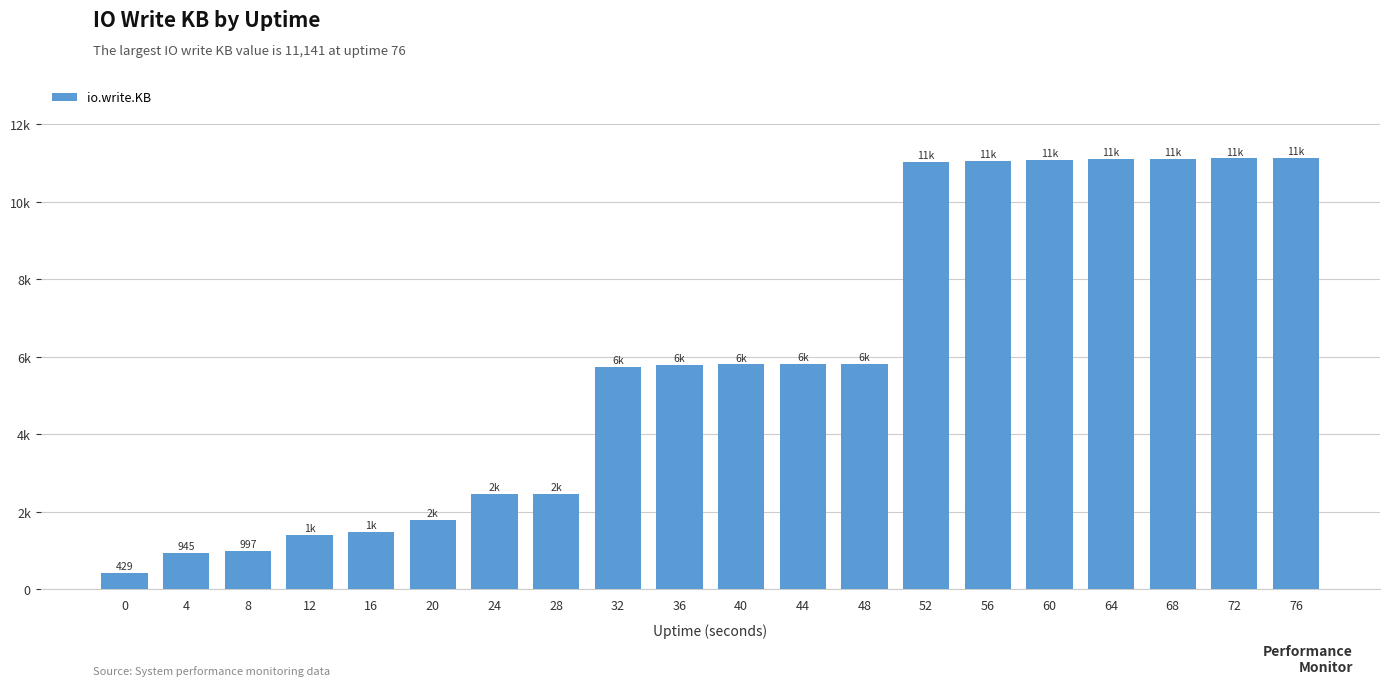

Rank the categories by value from lowest to highest.

0, 4, 8, 12, 16, 20, 24, 28, 32, 36, 40, 44, 48, 52, 56, 60, 64, 68, 72, 76